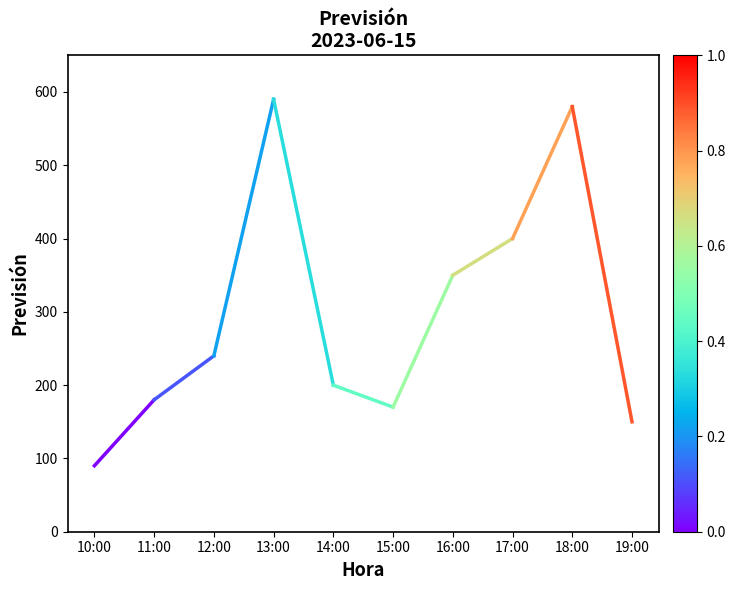

What is the minimum value shown in the chart?

90